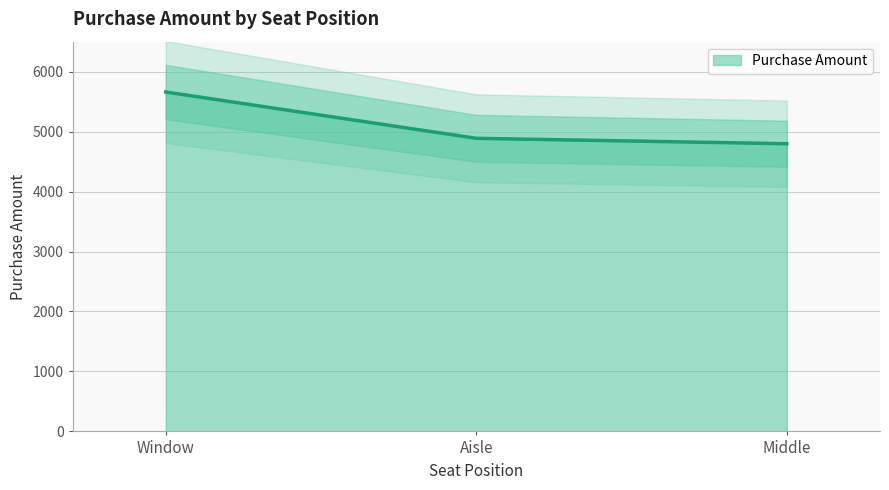

How many data points are less than 4888?

1